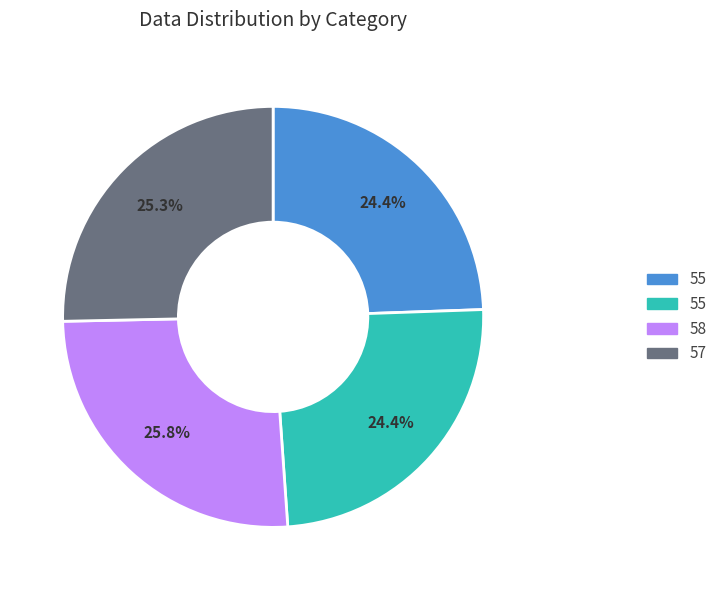

Is there a majority slice in this chart?

No